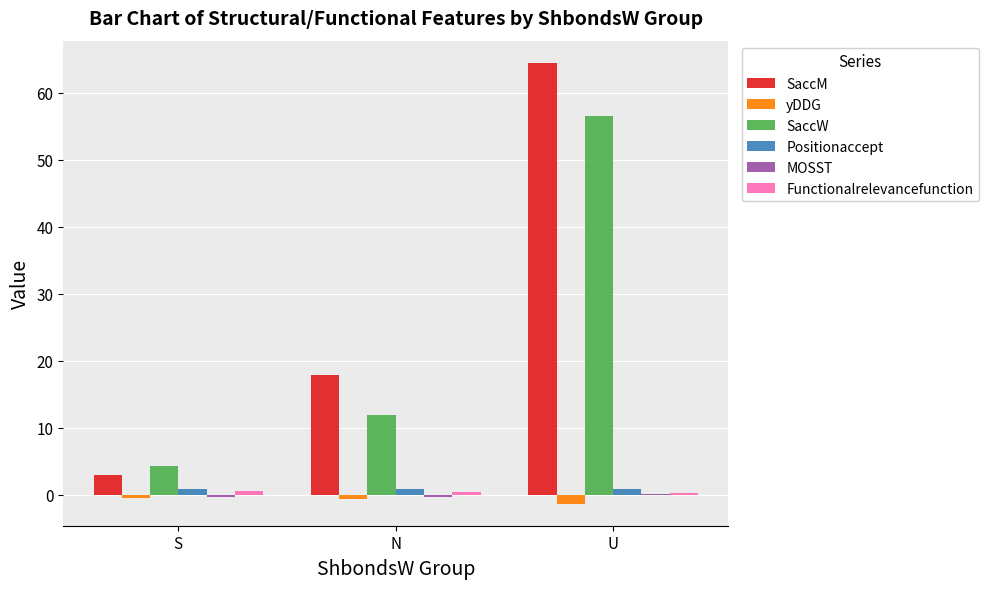

How many distinct data groups are displayed?

6